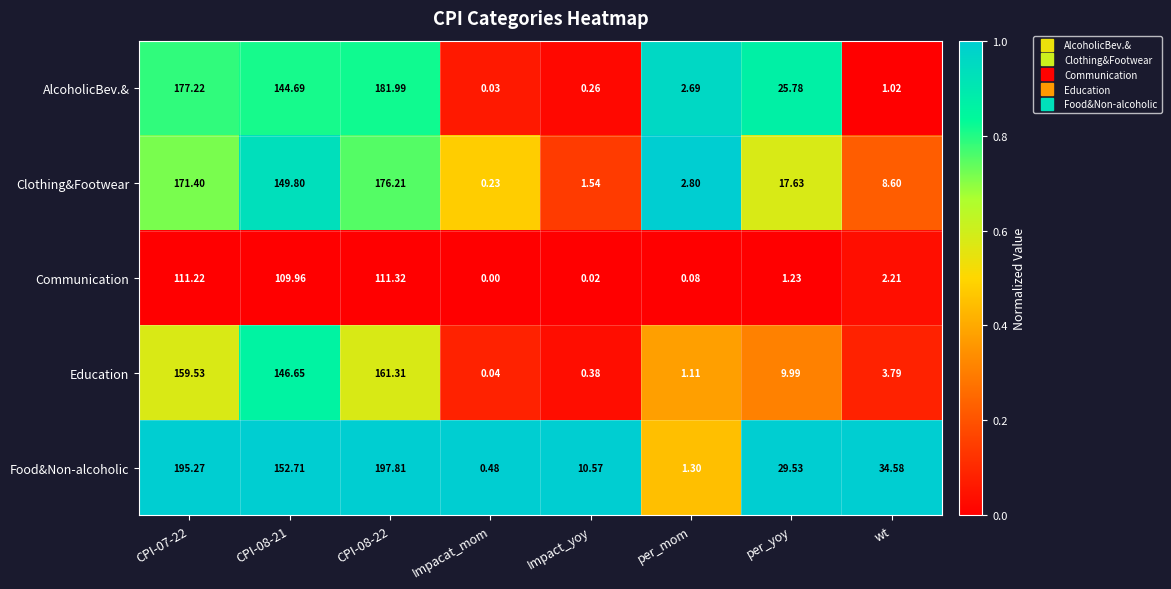

Where is Communication nearest to the value 55?

wt